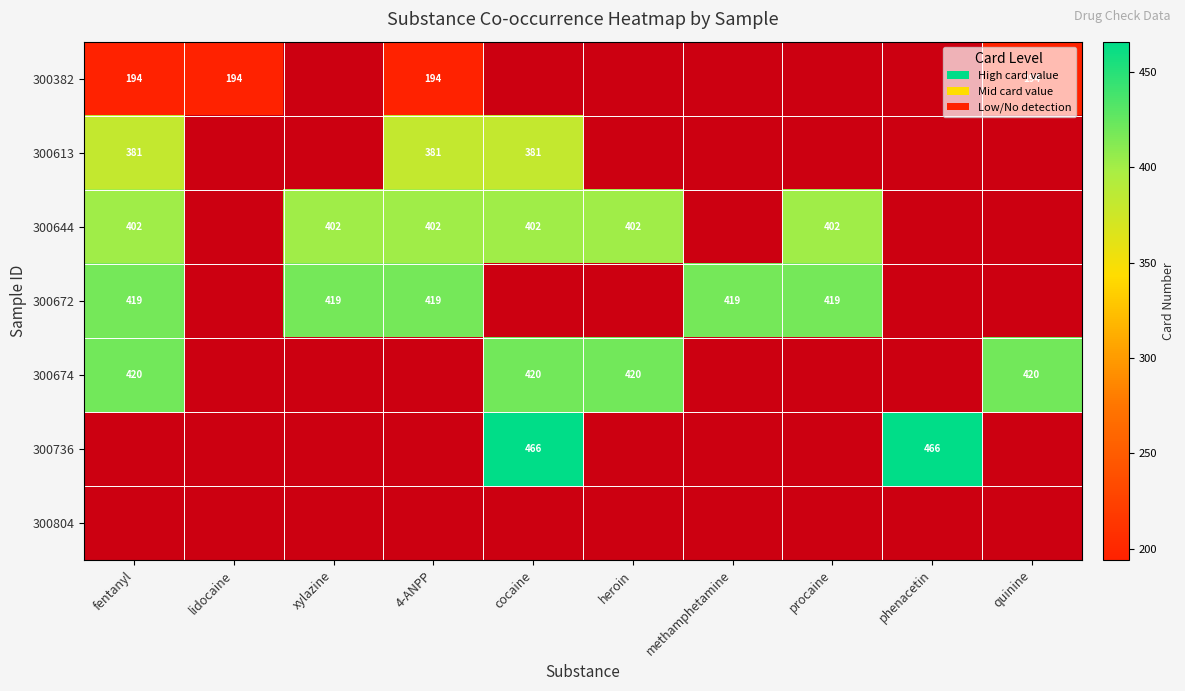

The 300672 series shows 632 at fentanyl. True or false?

False